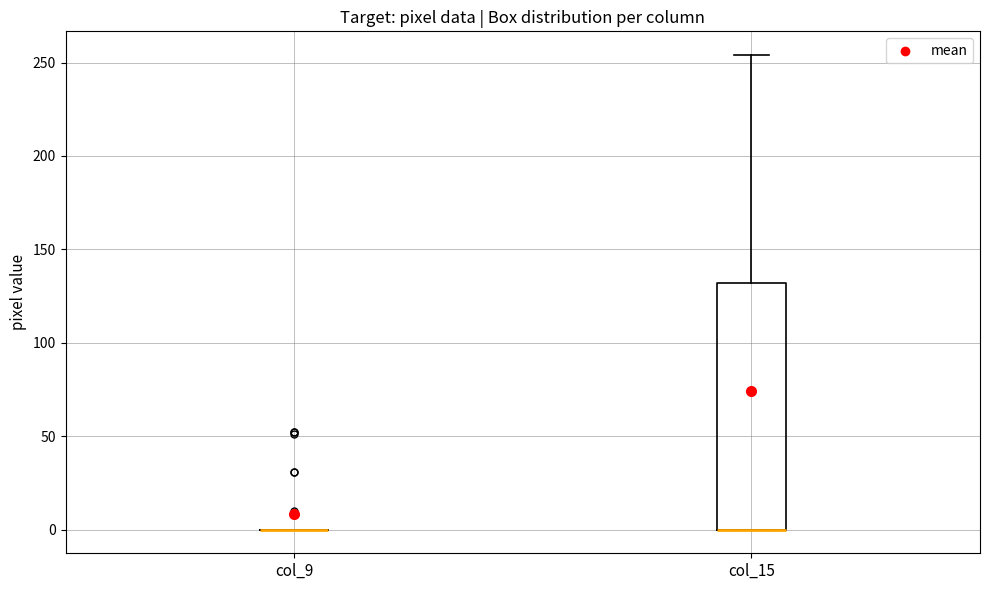

Reading left to right, read every box against the y-axis: the position of its median line, the range the box covers, and the ends of its whiskers. The values are not printed on the chart, so give them approximately, as read against the axis.

col_9: box collapsed to a line at 0, whiskers 0 to 0
col_15: median 0 (drawn on the box's lower edge), box 0 to 130, whiskers 0 to 255